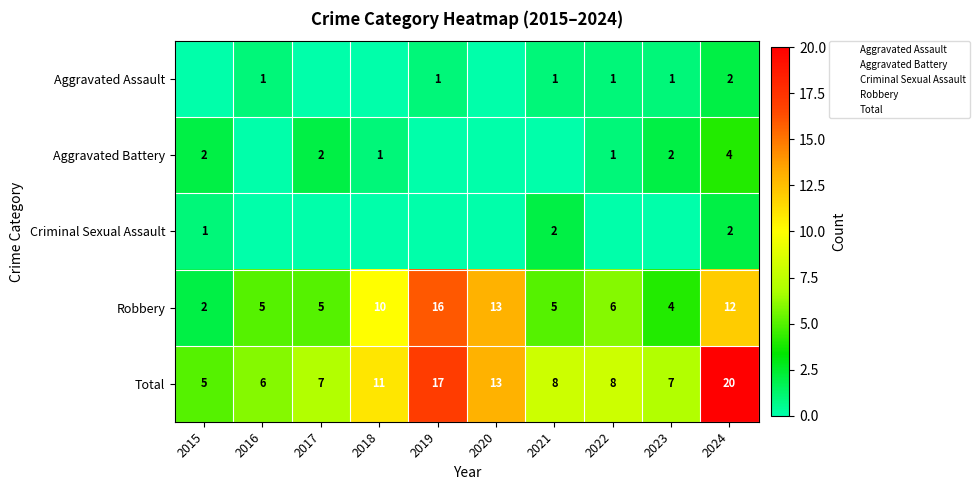

The Aggravated Battery series shows 2 at 2024. True or false?

False